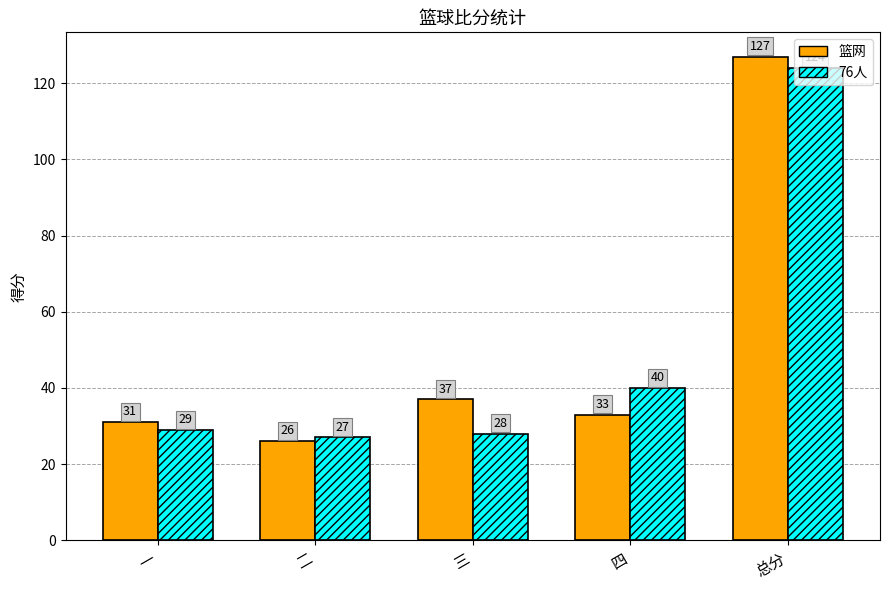

At which category is the sum across all series the highest?

总分